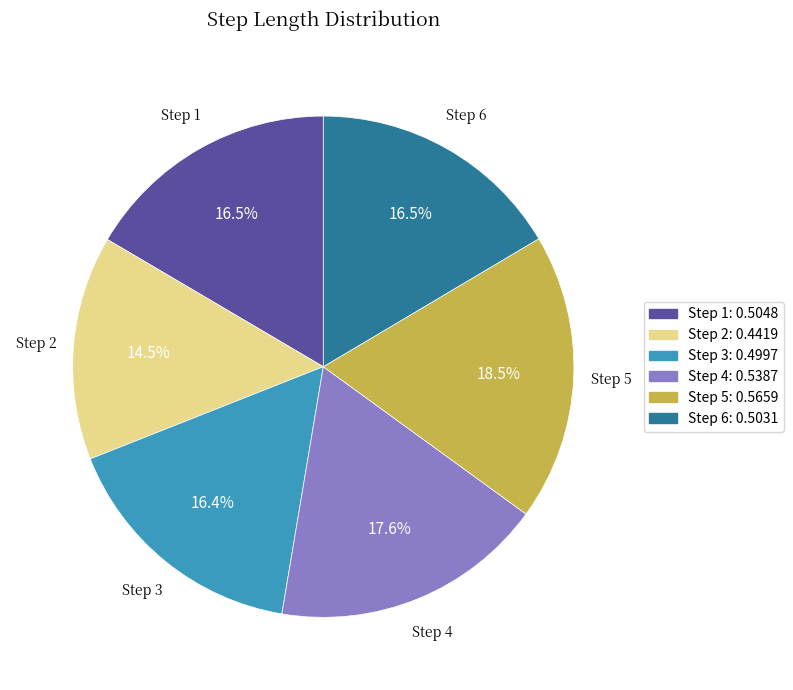

Does any single category account for the majority?

No